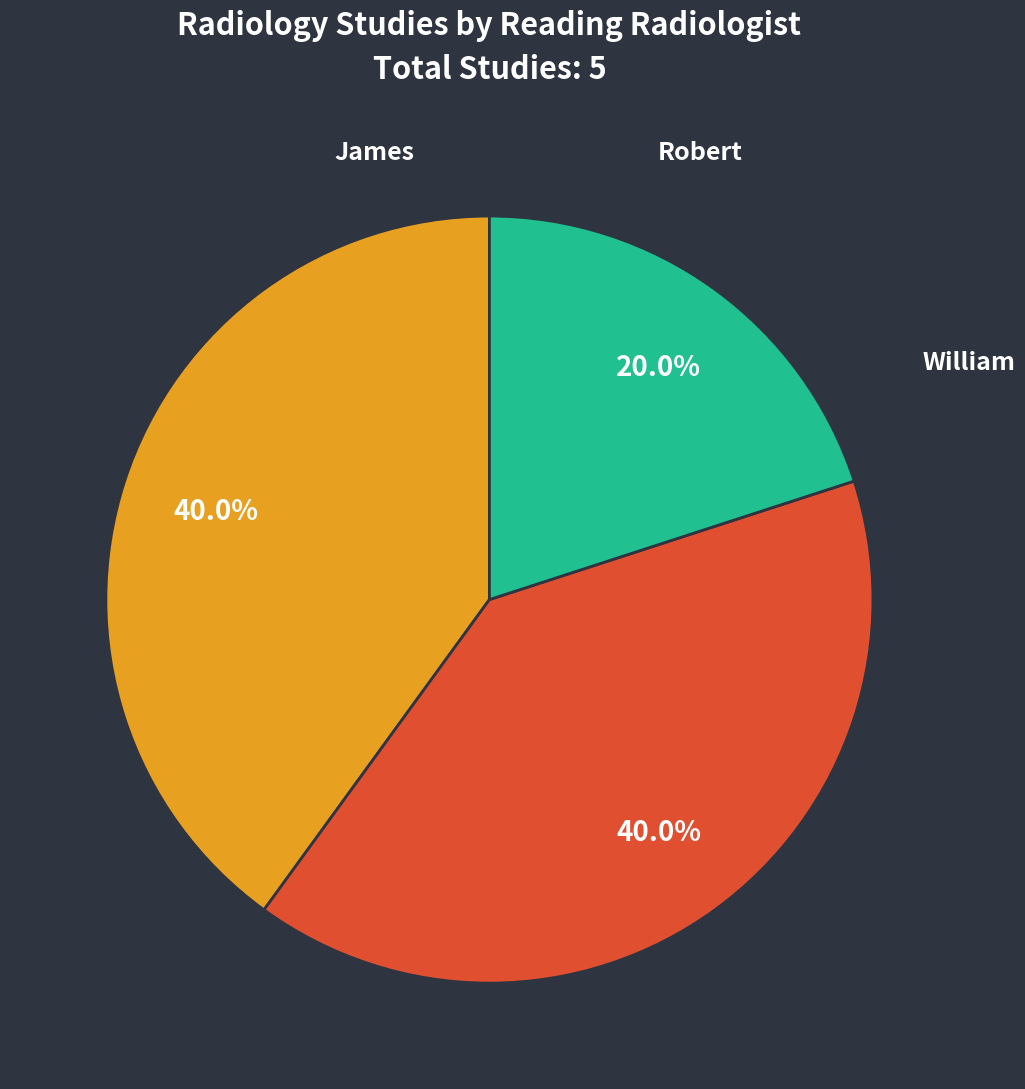

Is there a majority slice in this chart?

No